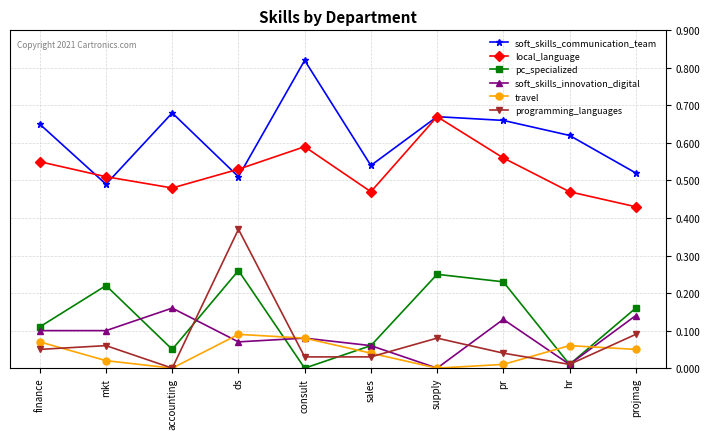

What are all the series names shown in the legend?

soft_skills_communication_team, local_language, pc_specialized, soft_skills_innovation_digital, travel, programming_languages